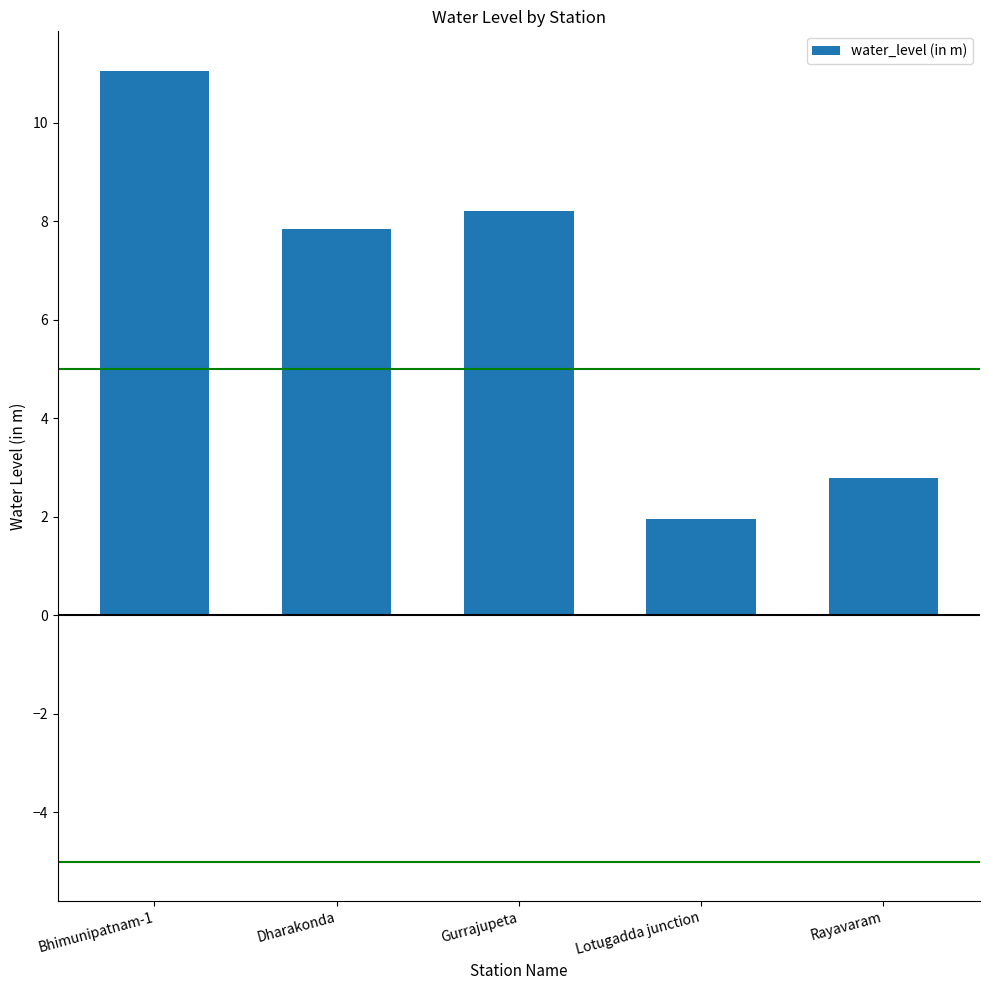

At which label is the value closest to 6?

Dharakonda